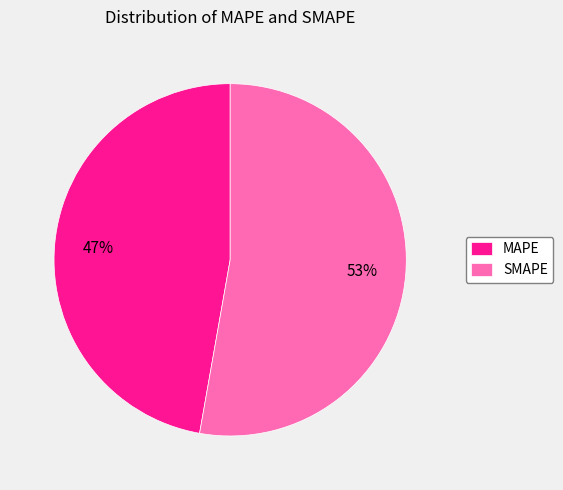

Which has a higher value, SMAPE or MAPE?

SMAPE